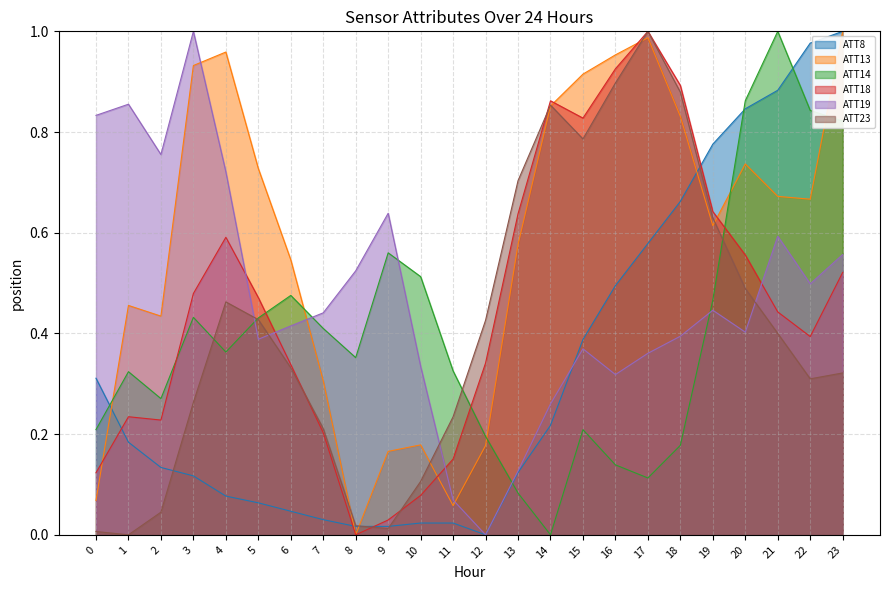

Is it true that ATT23 equals 0.4 at 12?

True